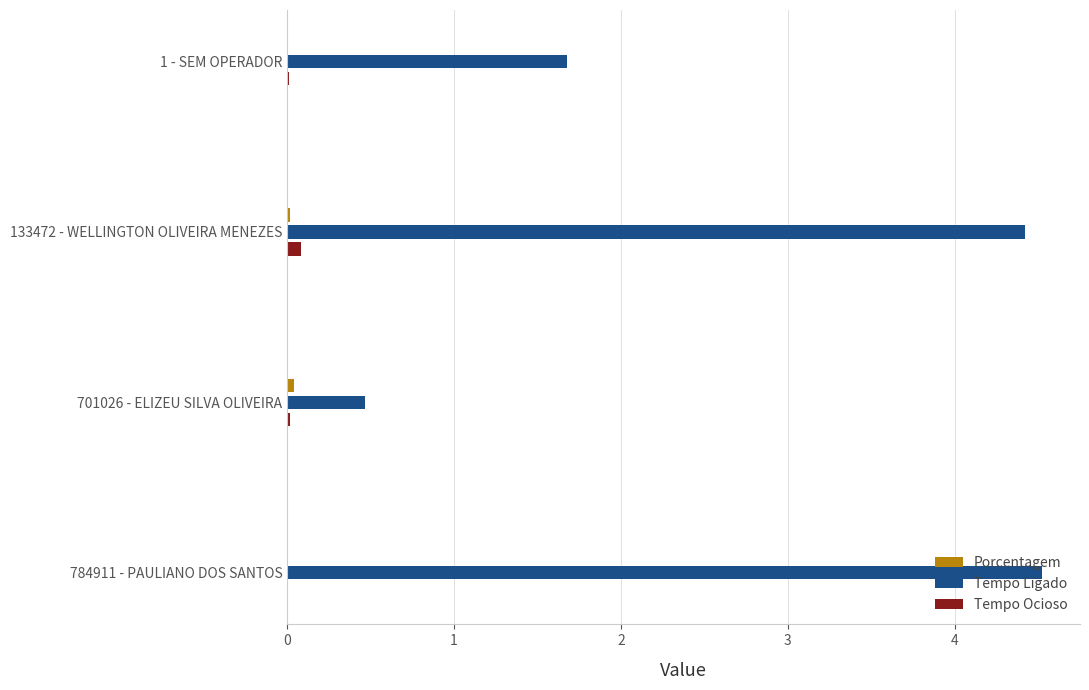

Which series changed the most between 133472 - WELLINGTON OLIVEIRA MENEZES and 701026 - ELIZEU SILVA OLIVEIRA?

Tempo Ligado